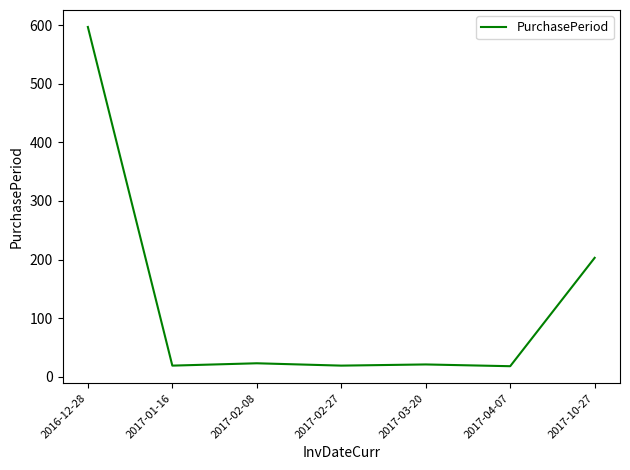

Count the number of data series in this chart.

1